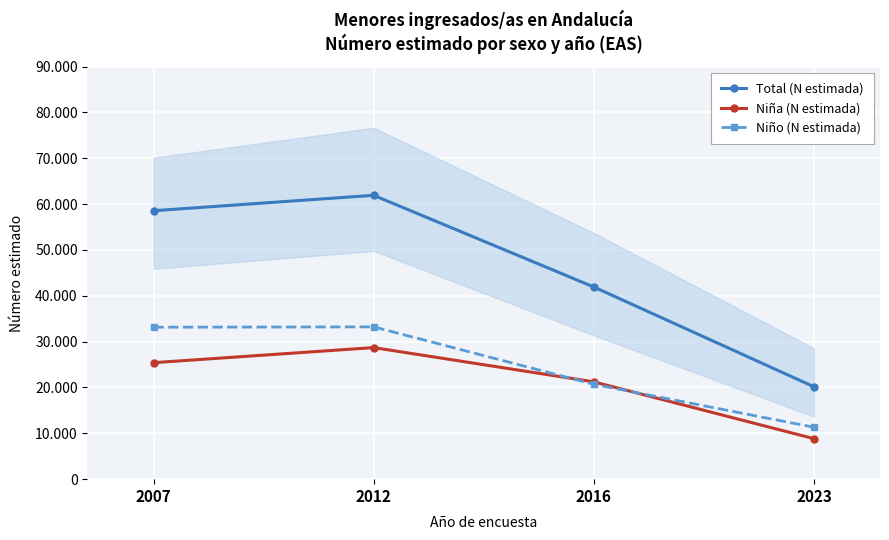

Reading left to right, what are all the values shown in this chart?

Total (N estimada): 2007=58565	2012=61926	2016=41925	2023=20160
Niña (N estimada): 2007=25411	2012=28704	2016=21228	2023=8835
Niño (N estimada): 2007=33154	2012=33222	2016=20697	2023=11325